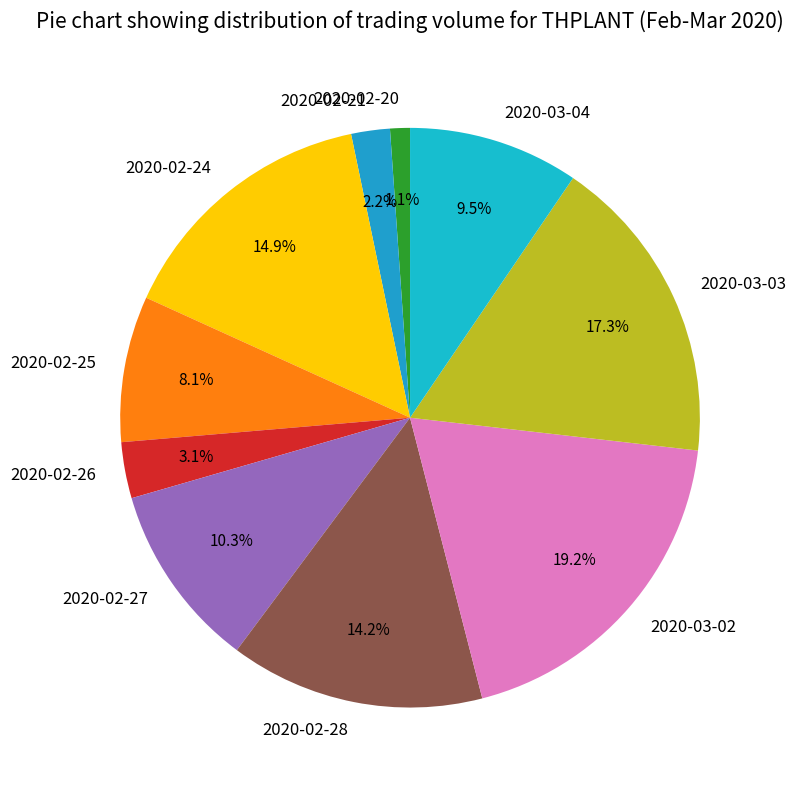

Is there any slice that represents more than half of the pie?

No